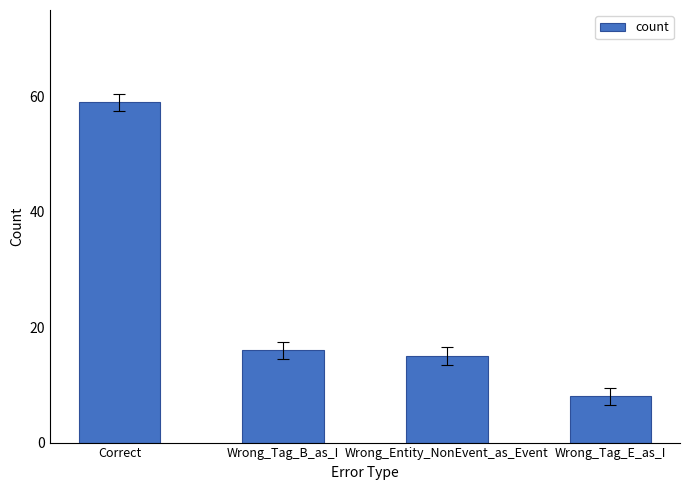

What is the ratio of the value at Wrong_Tag_E_as_I to the value at Correct?

0.1